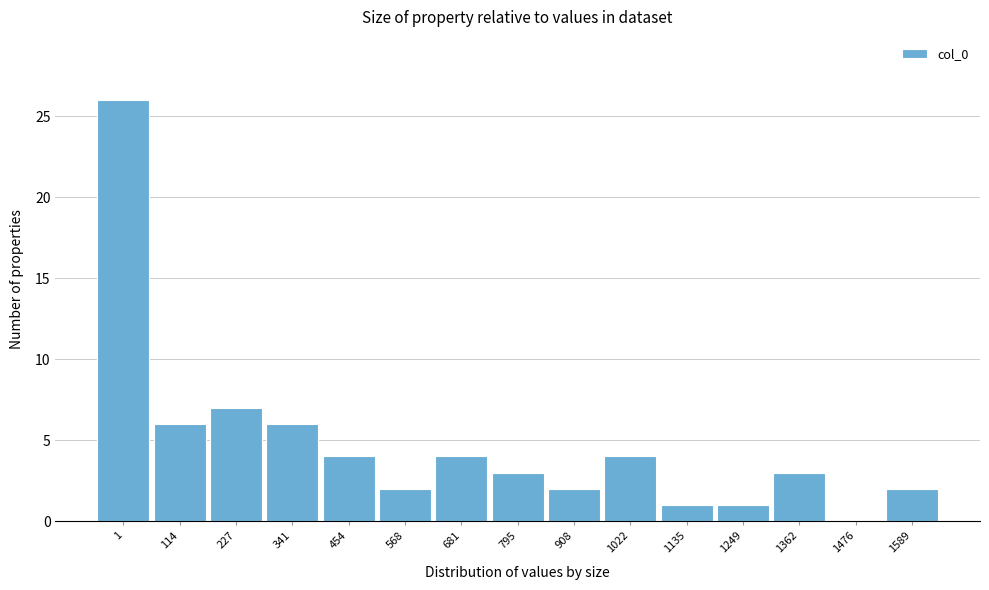

Reading right to left, what are all the values shown in this chart?

1589=2	1476=0	1362=3	1249=1	1135=1	1022=4	908=2	795=3	681=4	568=2	454=4	341=6	227=7	114=6	1=26